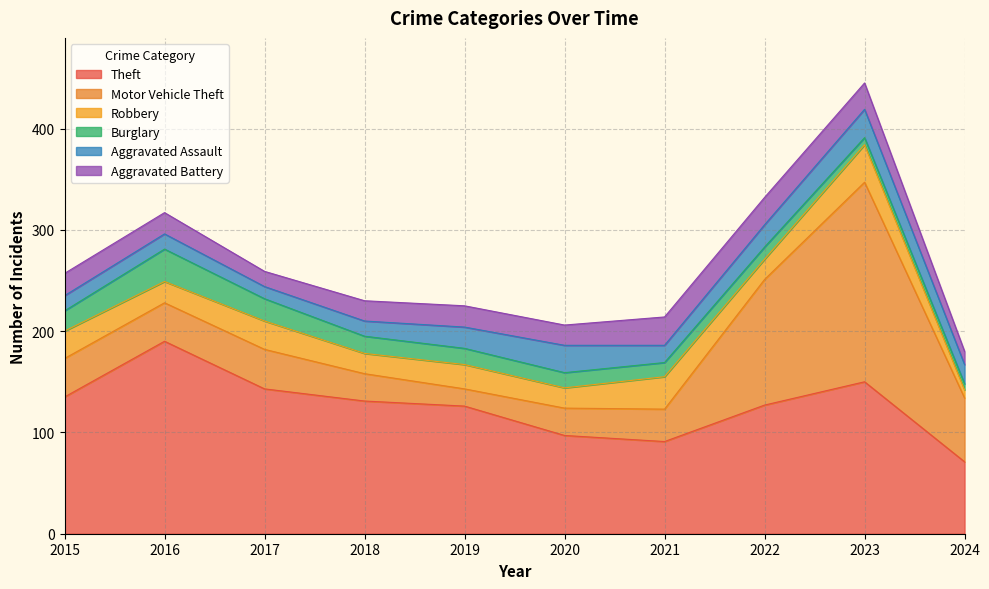

How many data points does each series have?

10